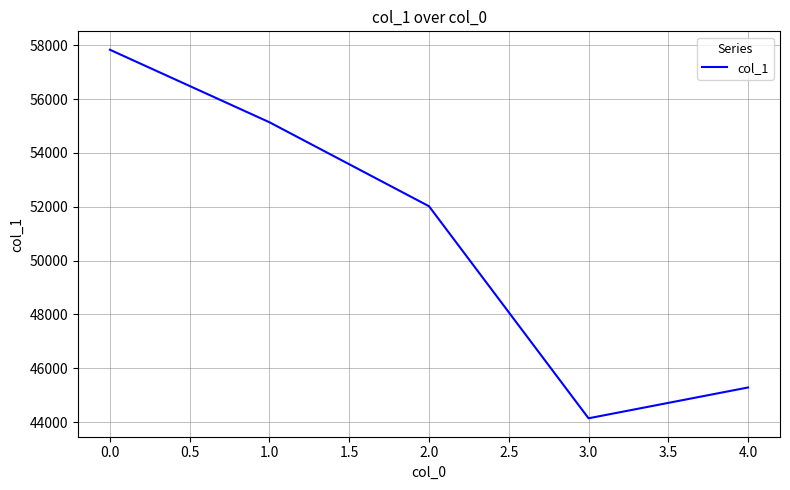

True or false: the data has more than 1 interior local peaks.

False